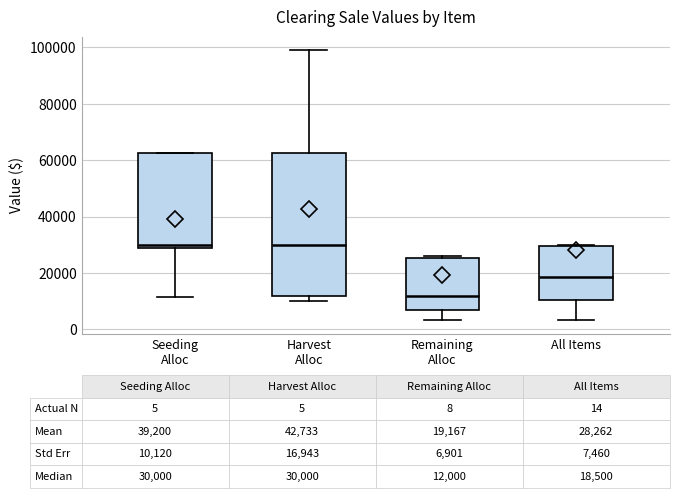

Which box is the tallest, from its lower edge to its upper edge?

Harvest Alloc